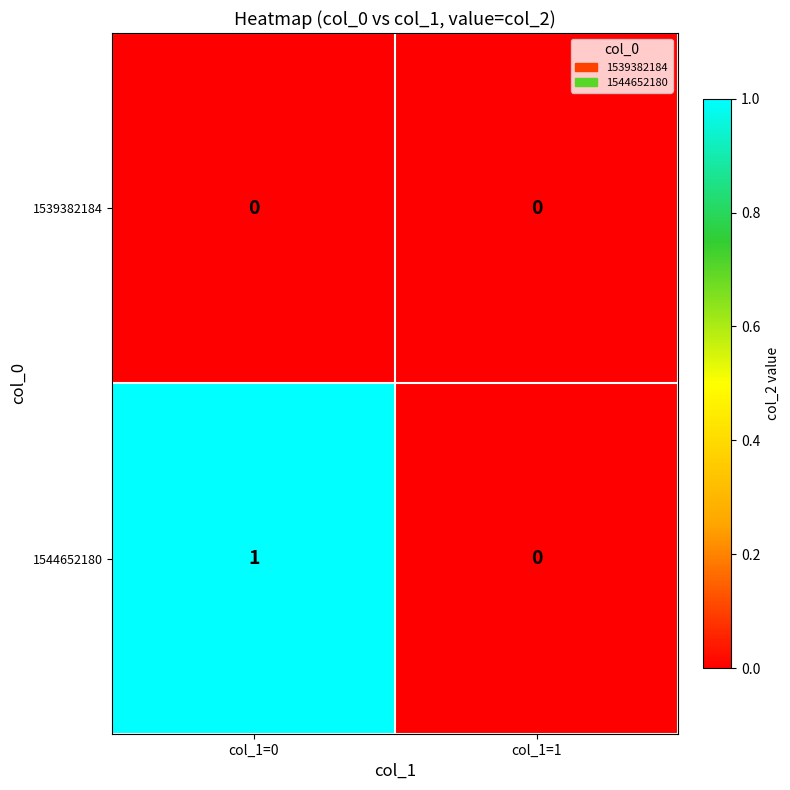

At which category does the chart reach its peak across all series?

col_1=0